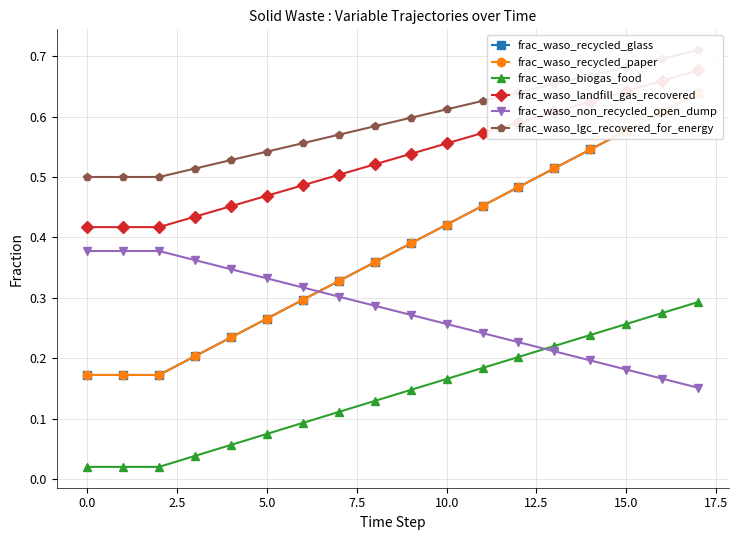

What is the difference between the maximum and minimum values in the frac_waso_biogas_food series?

0.3